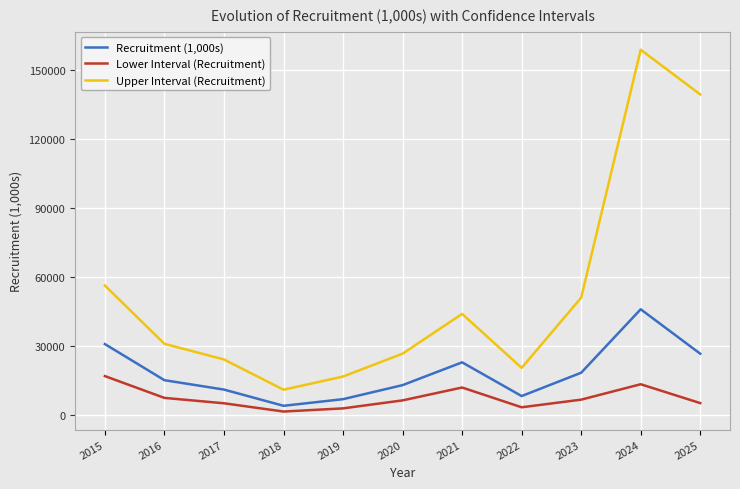

Which category has the highest value across all series?

2024